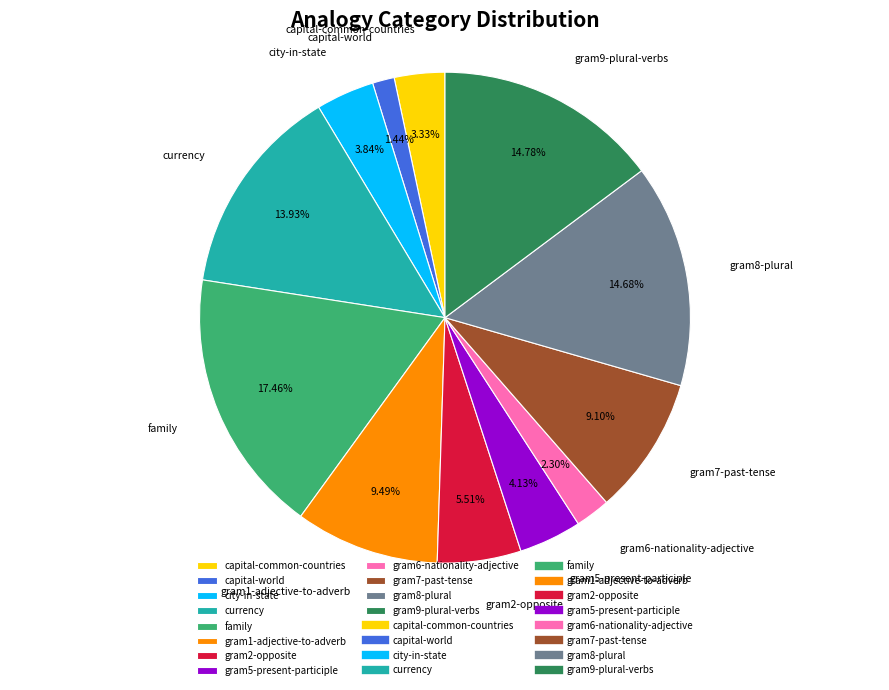

Is currency the majority of the pie?

No